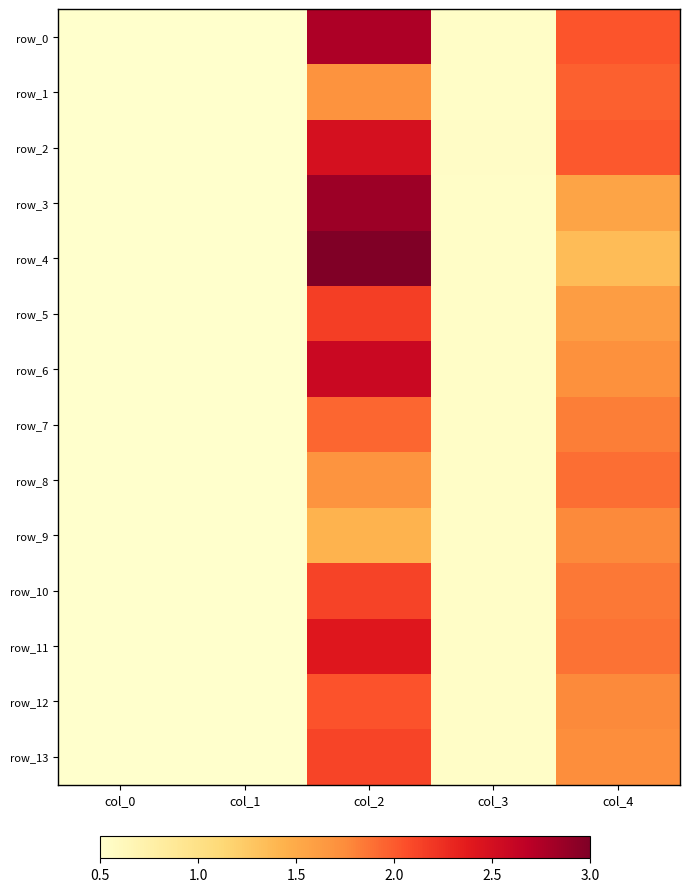

List the labels in order of row_8 value, largest first.

col_4, col_2, col_3, col_0, col_1